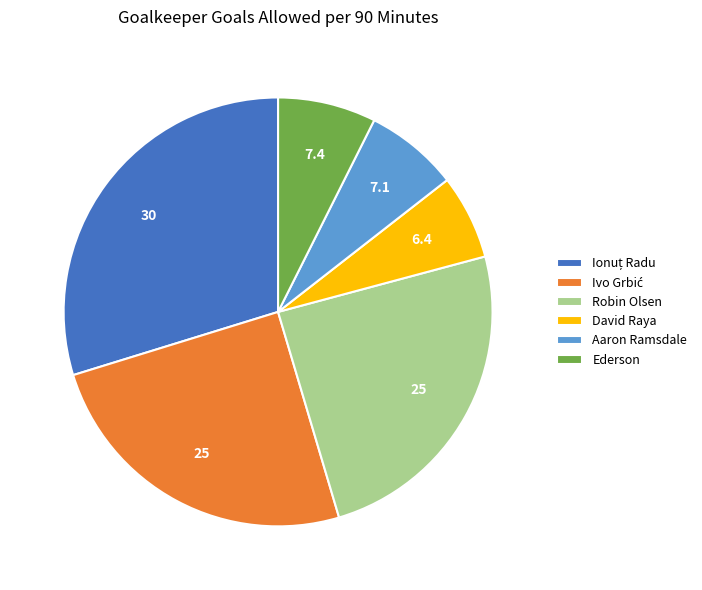

Does any single category account for the majority?

No